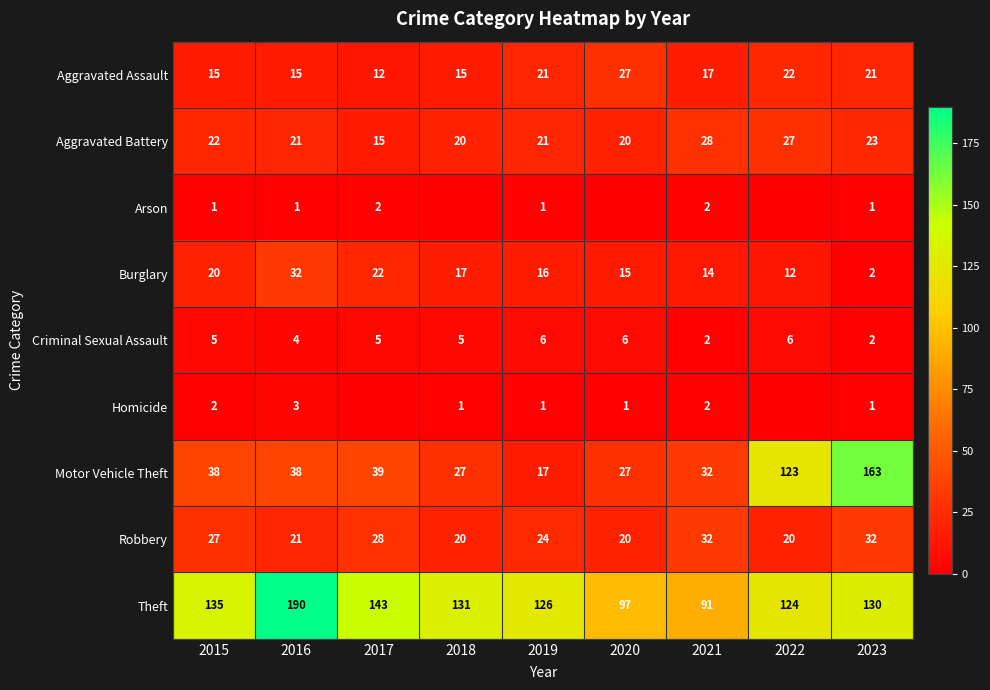

What is the sum of the Aggravated Battery values at 2015 and 2017?

37